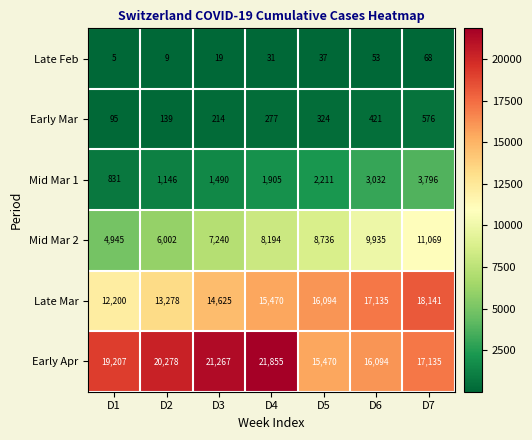

What is the spread (max minus min) of values at D6?

17082